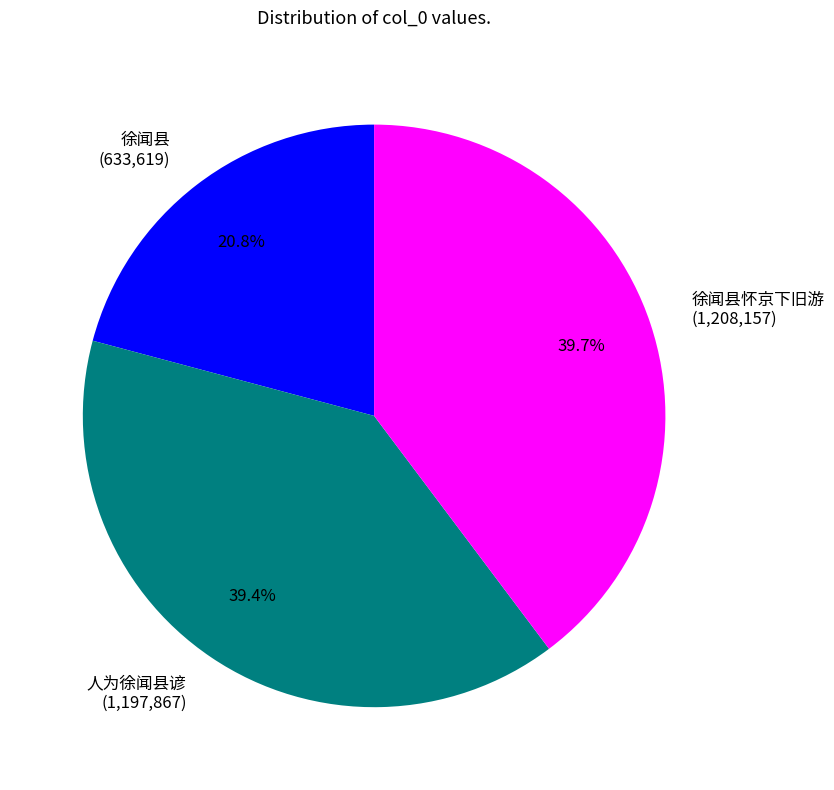

Which category has the smallest portion of the pie?

徐闻县 (633,619)